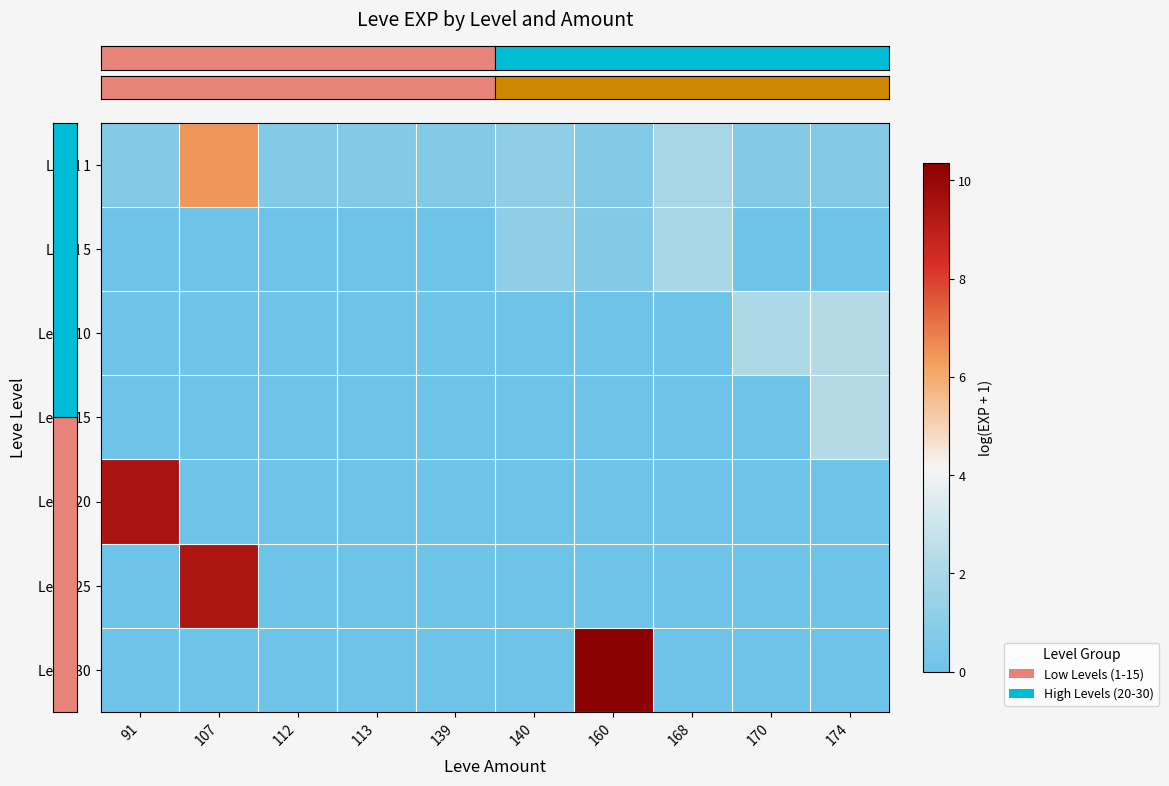

Which label corresponds to the smallest value in the chart?

91